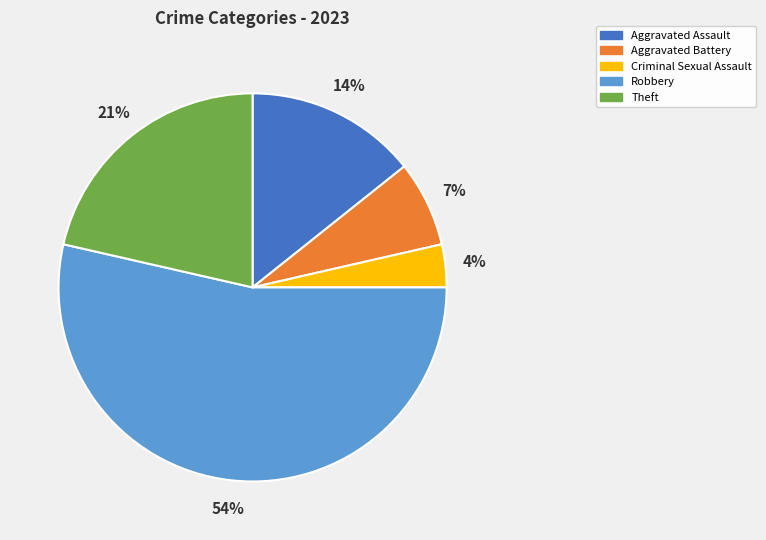

Count the number of slices in the pie.

5